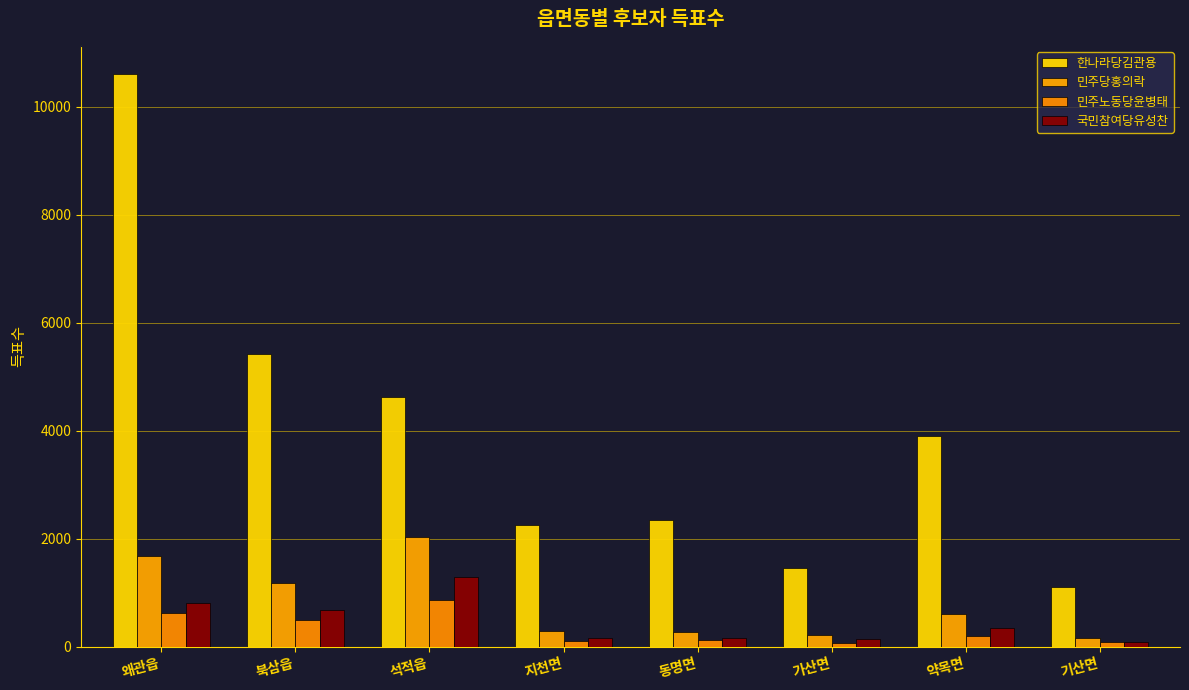

At which label does 국민참여당유성찬 reach its peak?

석적읍